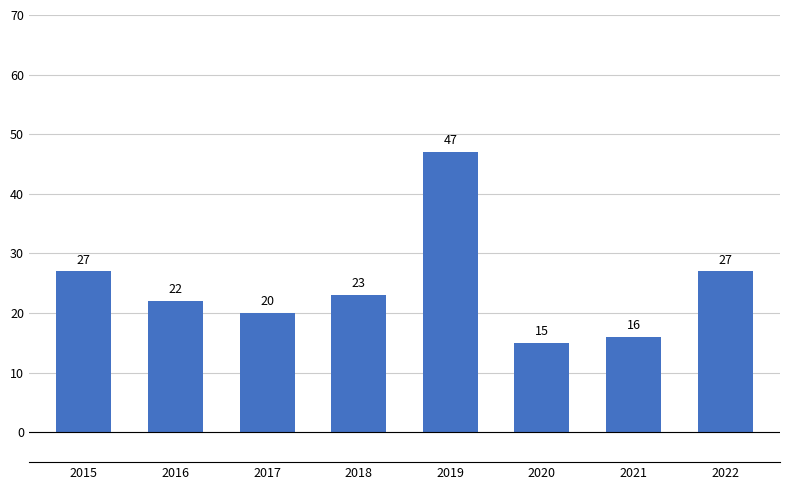

What is the maximum value shown in the chart?

47